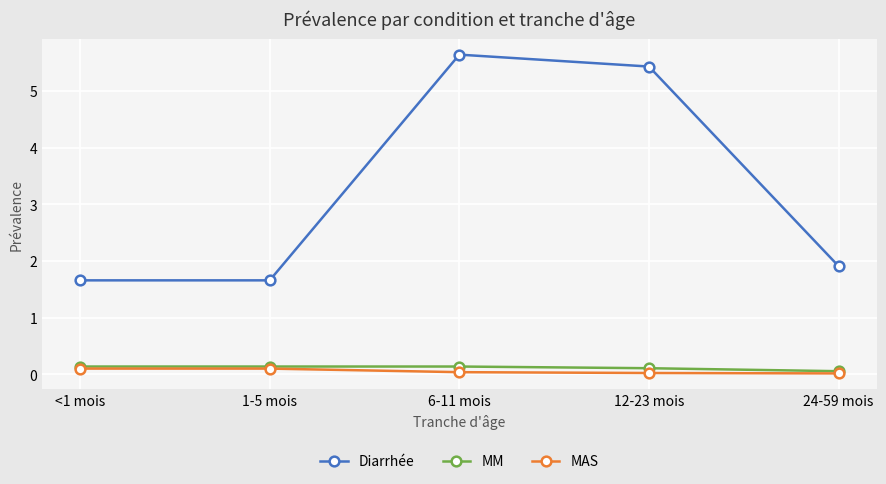

True or false: Diarrhée and MM intersect in this chart.

False